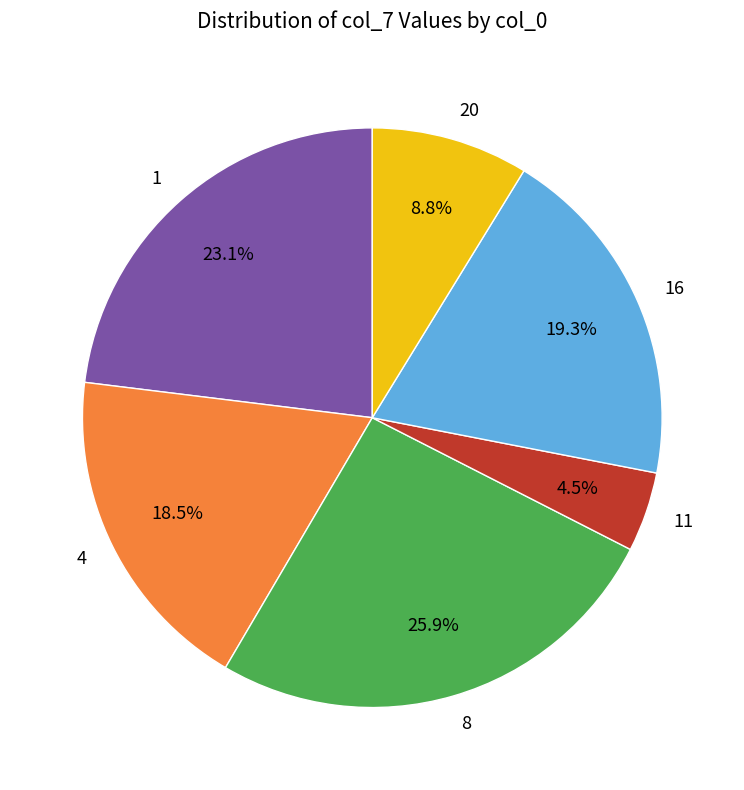

To the nearest percent, what is the combined percentage of 20 and 11?

13%